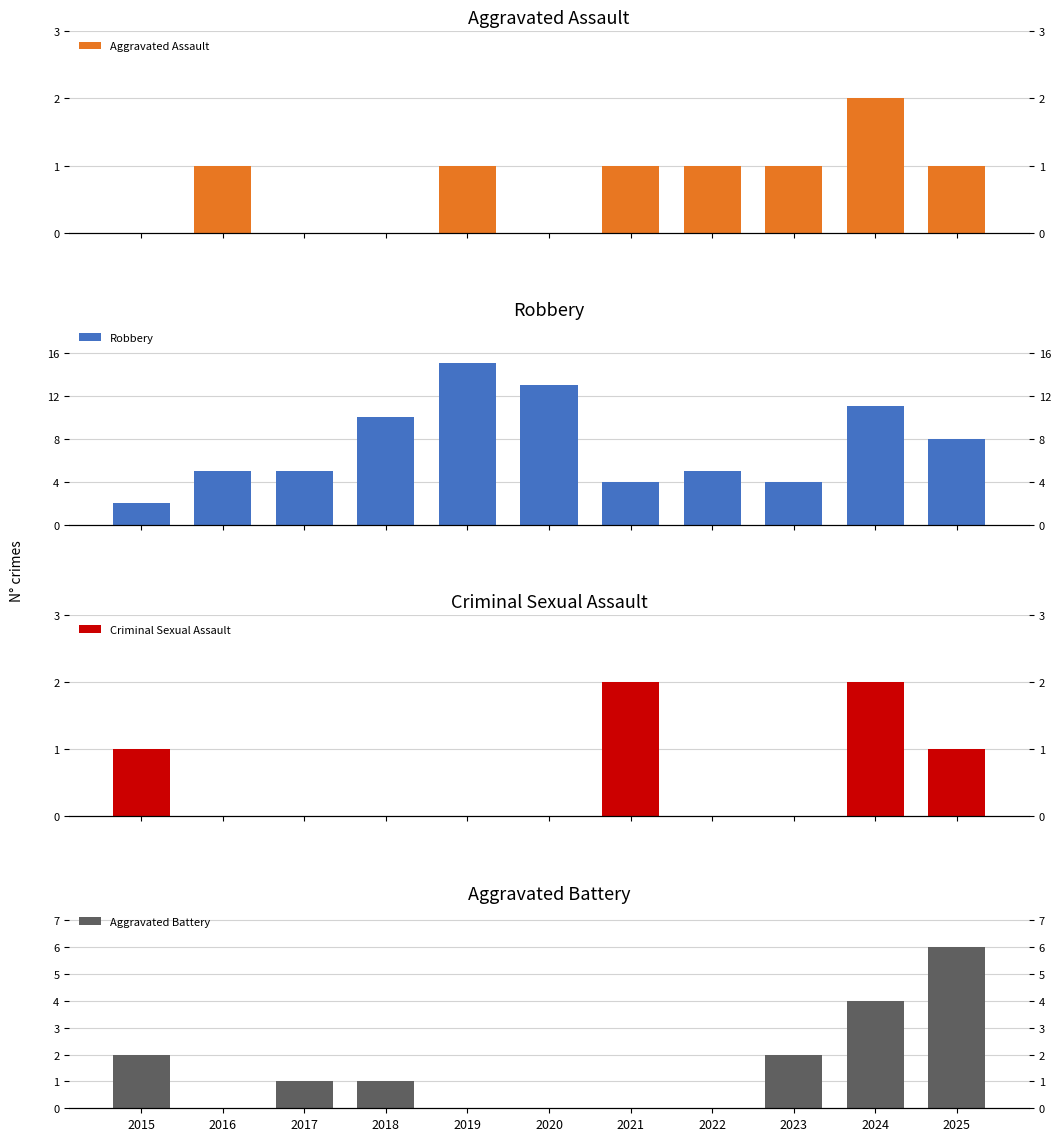

Does the chart contain any negative values?

No